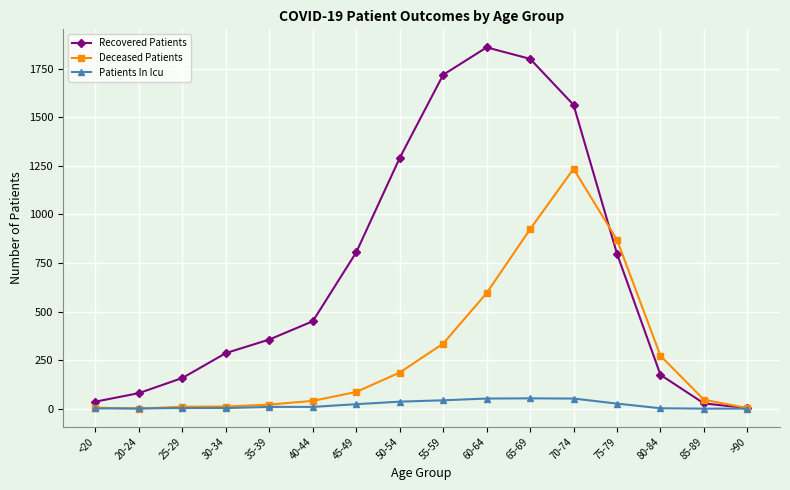

True or false: Deceased Patients has more than 0 points higher than both neighbors.

True